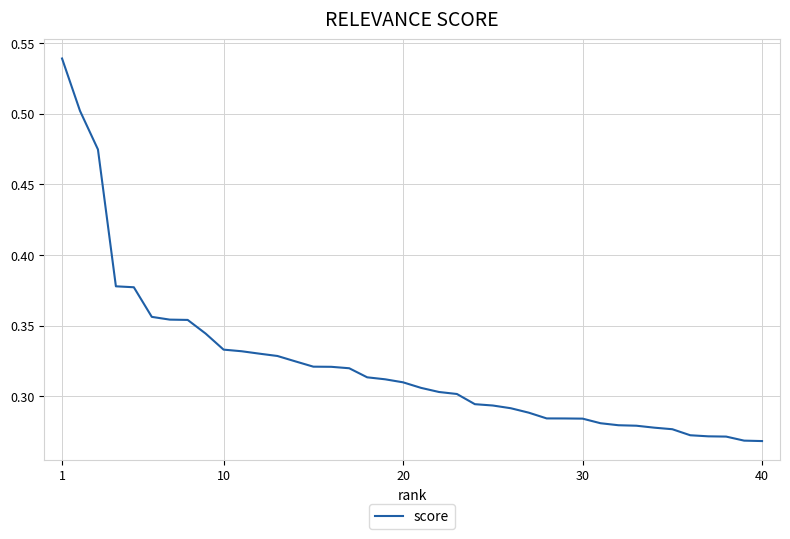

How many lines are shown in the chart?

1